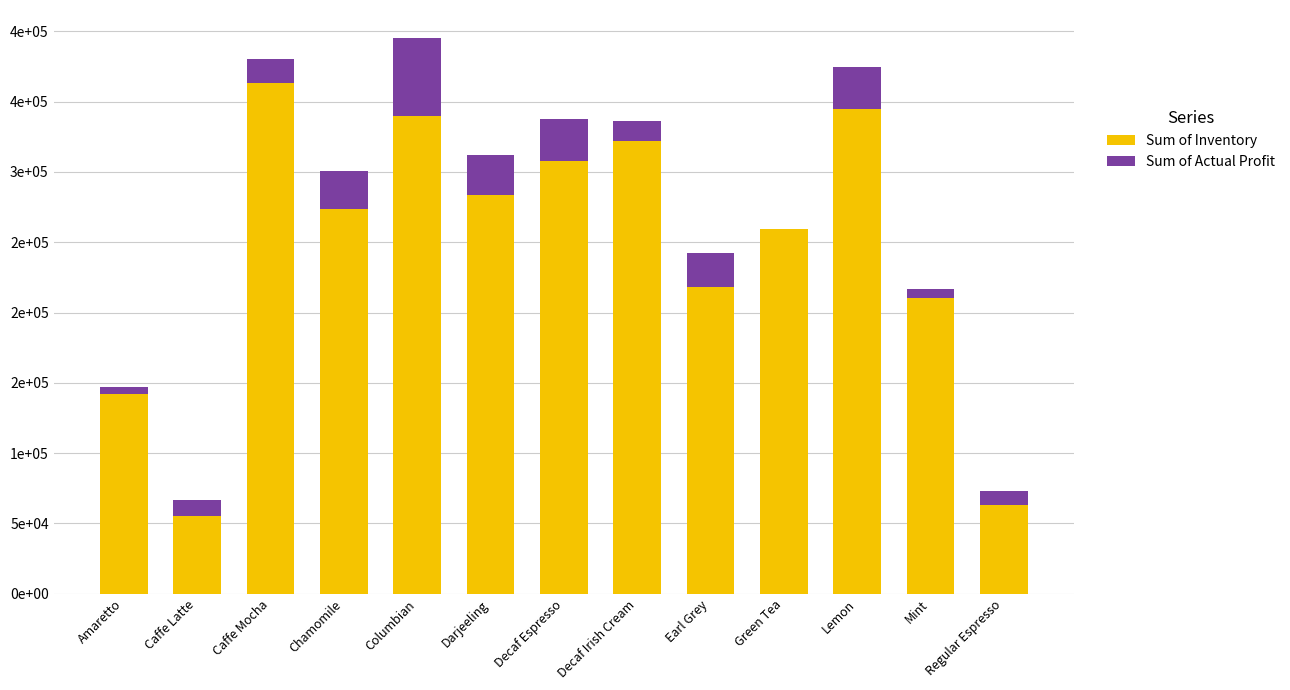

At which category is the sum across all series the highest?

Columbian